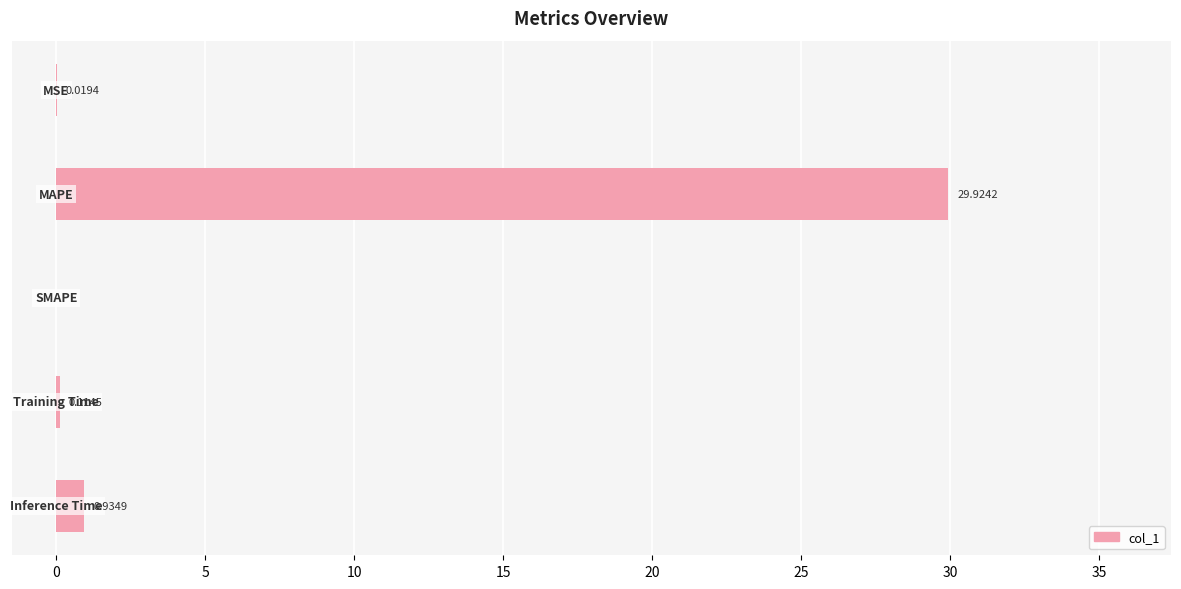

How many values are above zero?

4